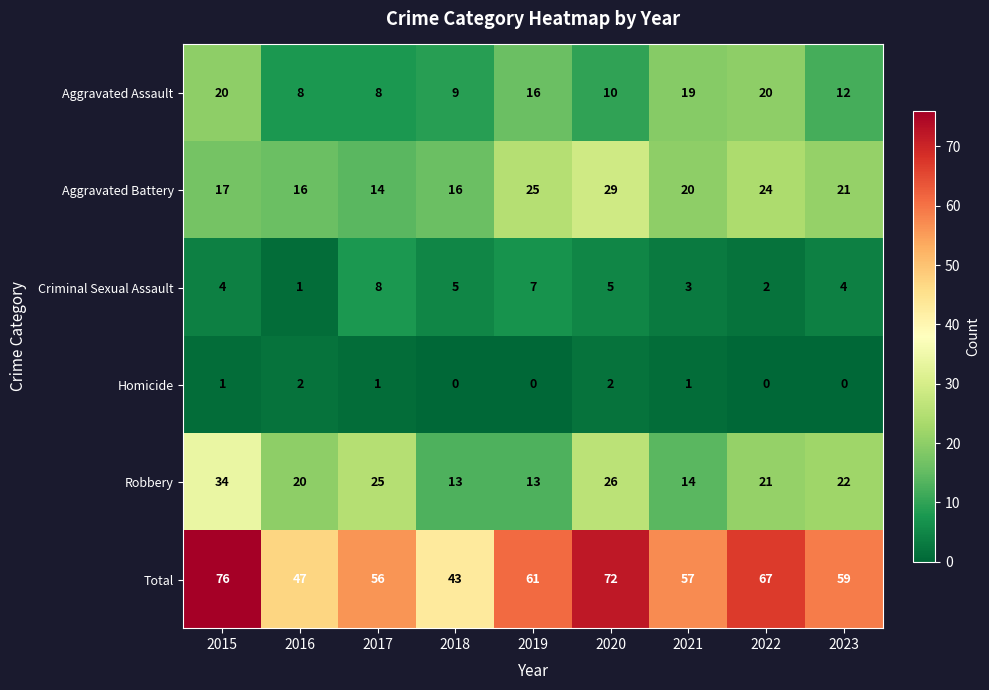

At which label does Robbery first exceed 21?

2015